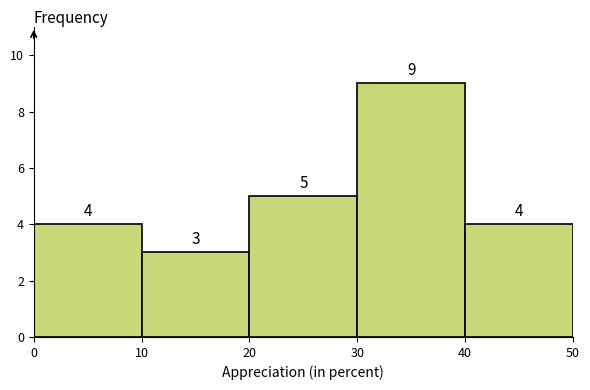

Reading left to right, list every bar in this chart as the range it spans on the x-axis followed by its height.

0 to 10: 4
10 to 20: 3
20 to 30: 5
30 to 40: 9
40 to 50: 4